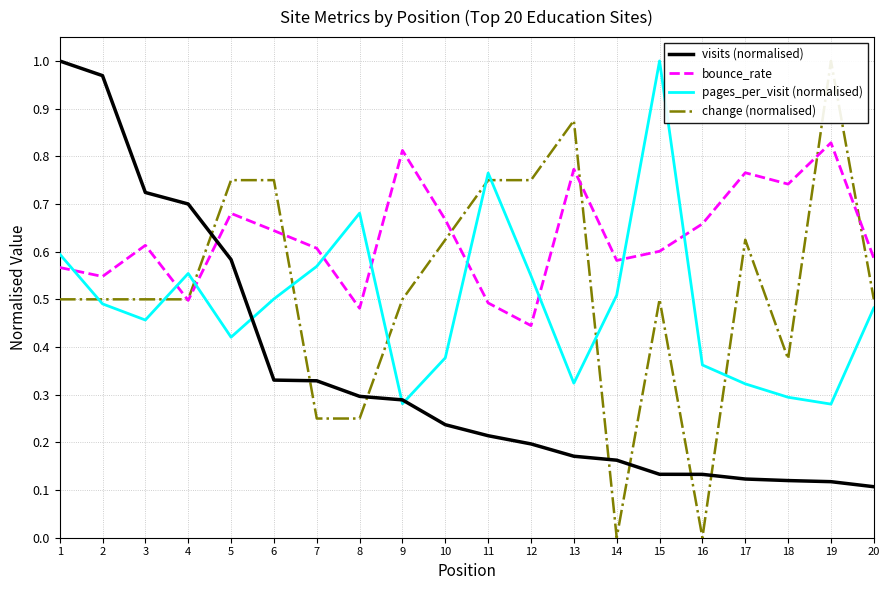

What is the spread (max minus min) of values at 11?

0.6